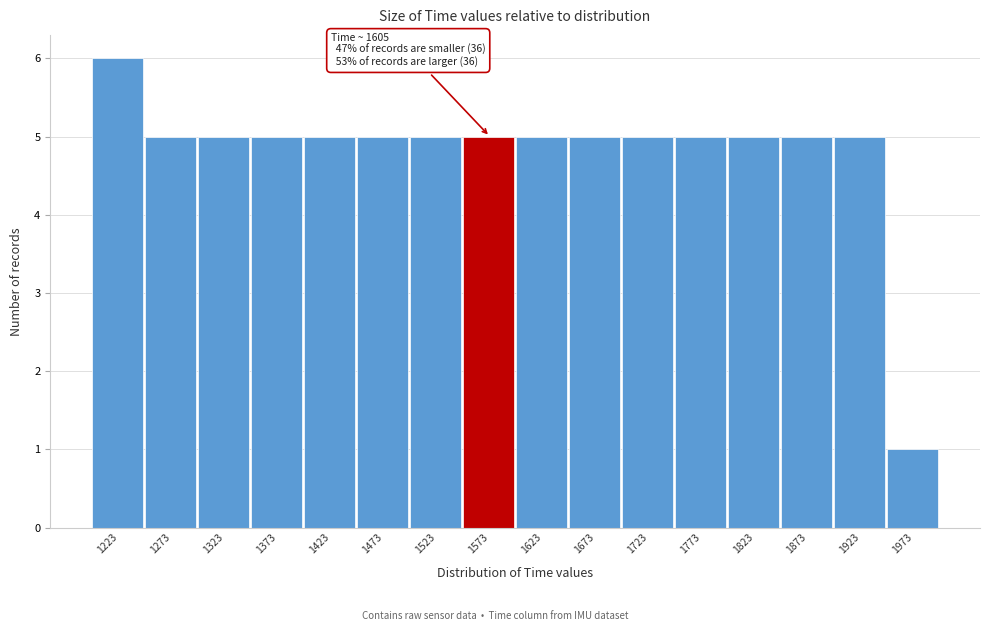

Reading left to right, list all the values displayed in this chart.

6	5	5	5	5	5	5	5	5	5	5	5	5	5	5	1